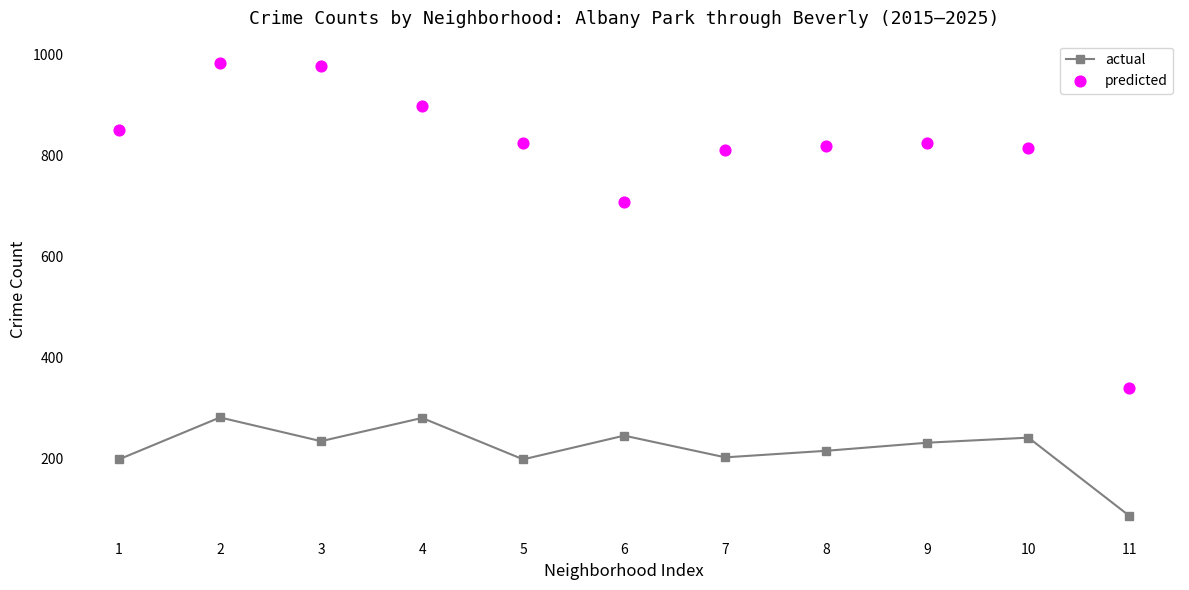

Which series has the largest Y range (max minus min)?

predicted